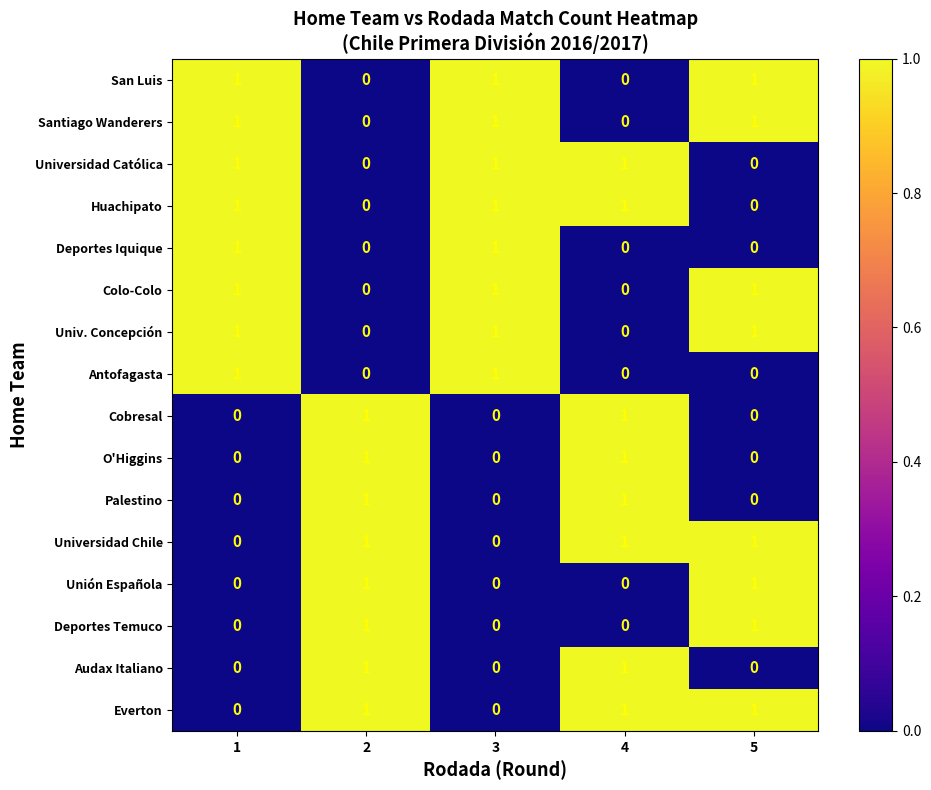

Count the Santiago Wanderers values in the range 0 to 1.

5